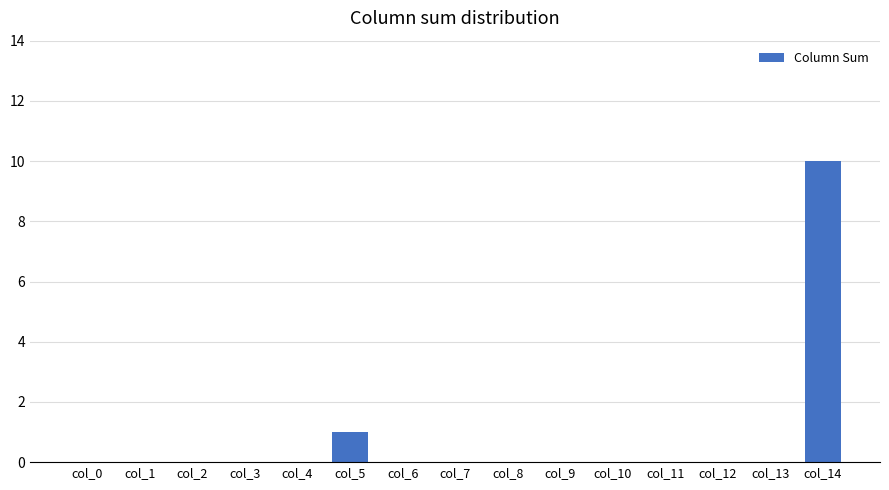

Reading right to left, list all the values displayed in this chart.

10	0	0	0	0	0	0	0	0	1	0	0	0	0	0